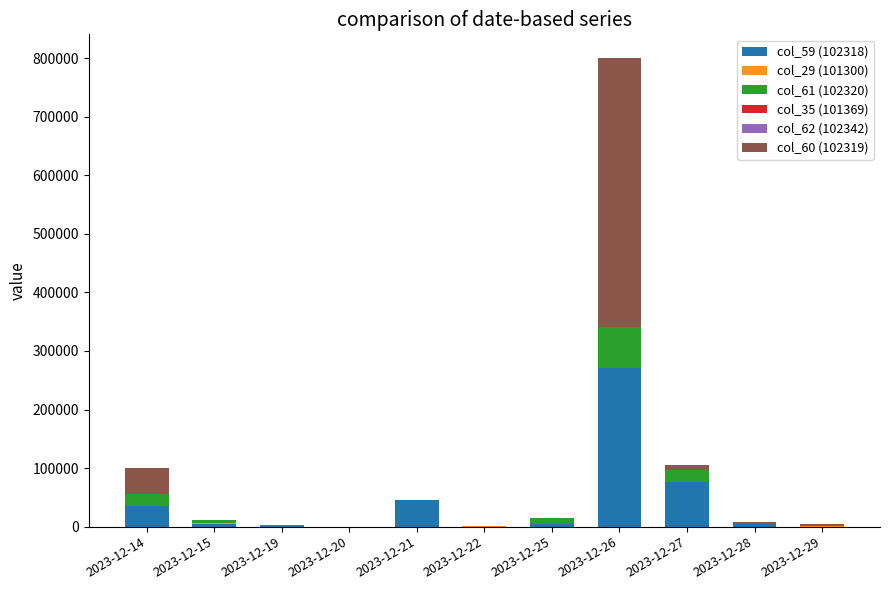

Which category has the highest value in the col_59 (102318) series?

2023-12-26